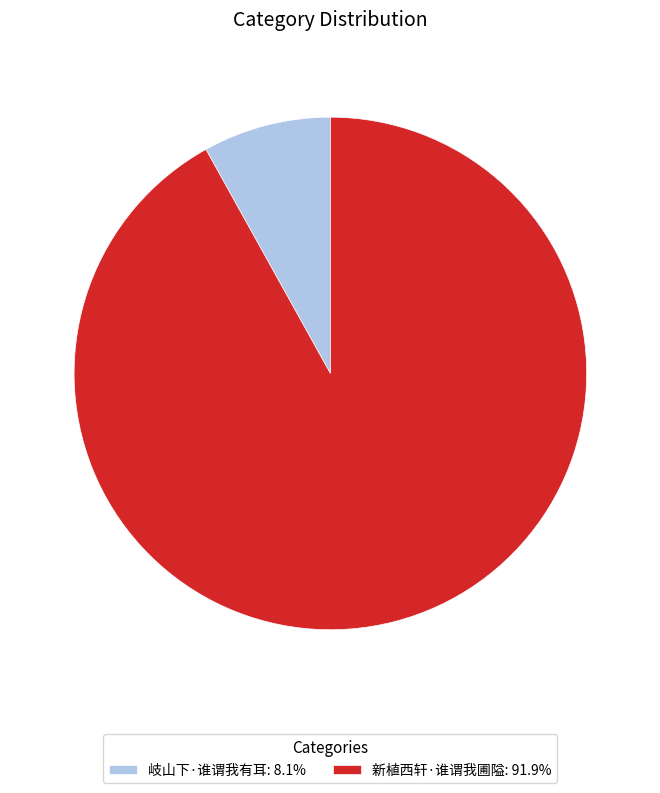

How many segments does this pie chart have?

2